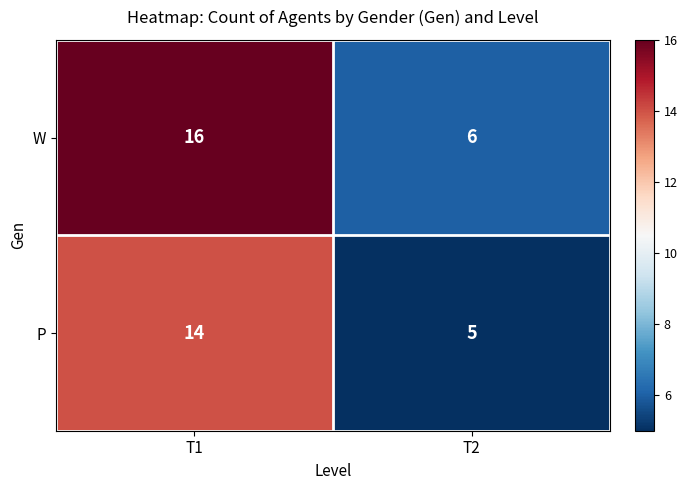

At which category is the sum across all series the highest?

T1